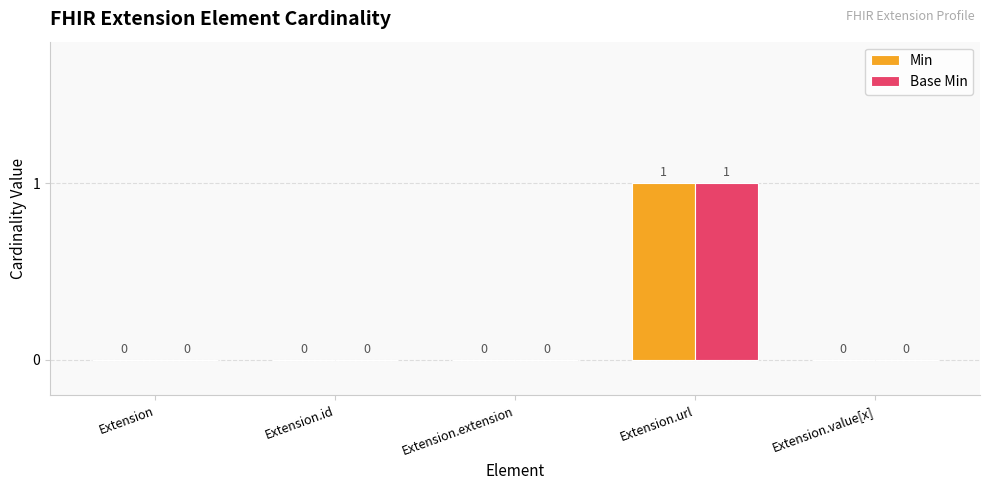

The Base Min series shows 0 at Extension.extension. True or false?

True